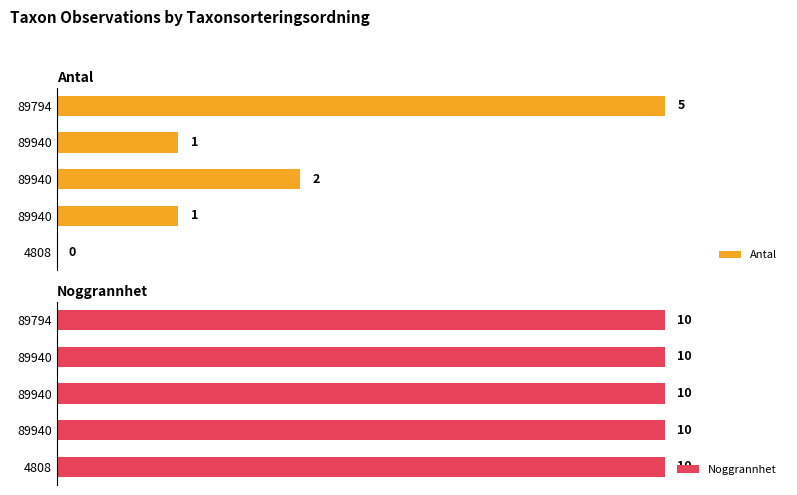

How many groups of bars are there?

5